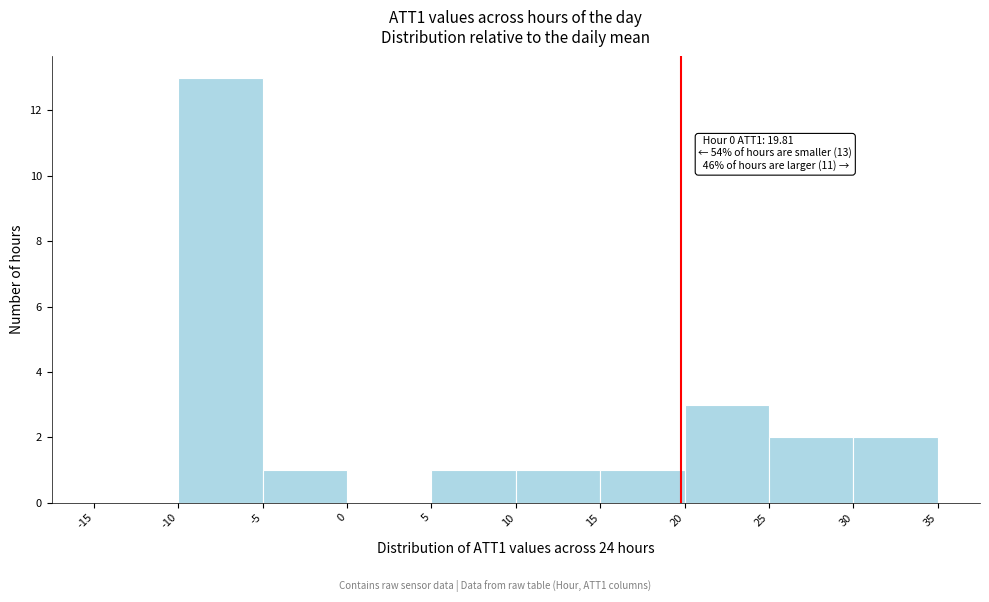

Over which range of the x-axis is the bar tallest?

-10 to -5